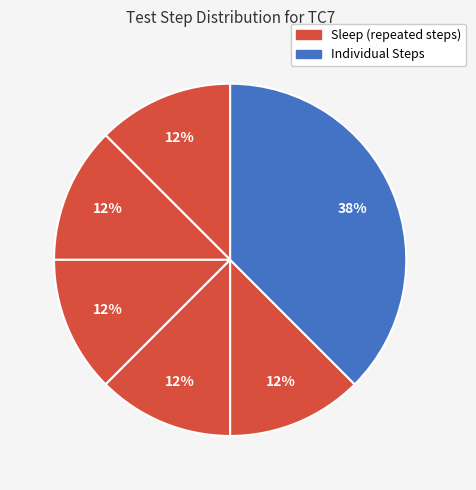

How many segments does this pie chart have?

6